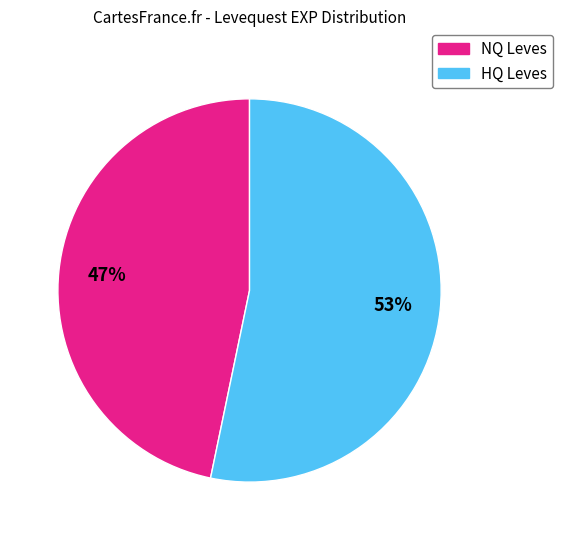

Is there any slice that represents more than half of the pie?

Yes